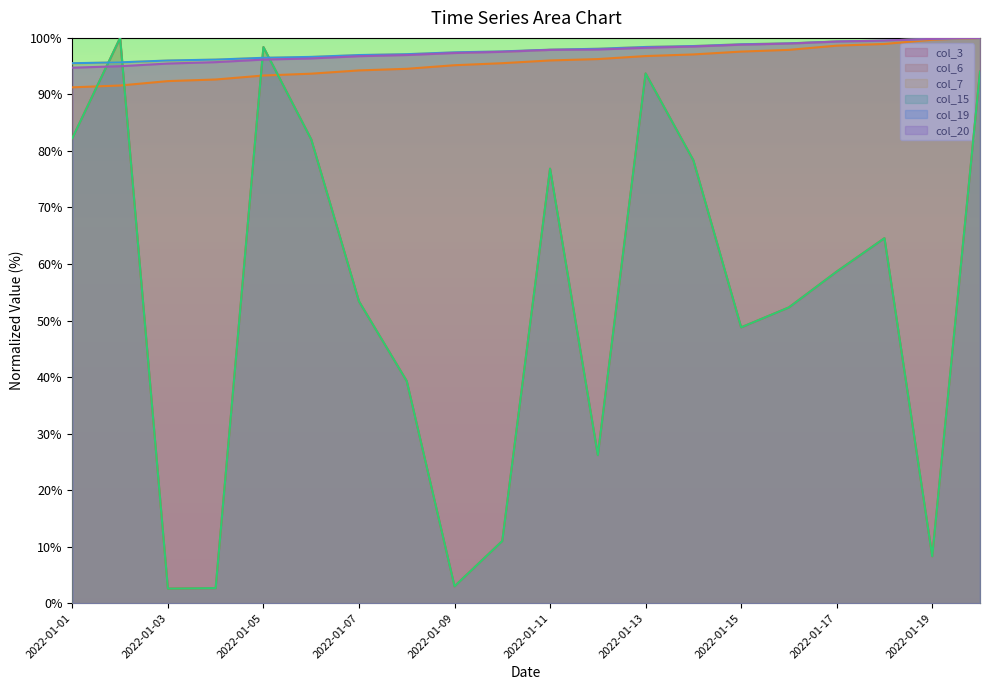

Does the chart have visible grid lines?

No